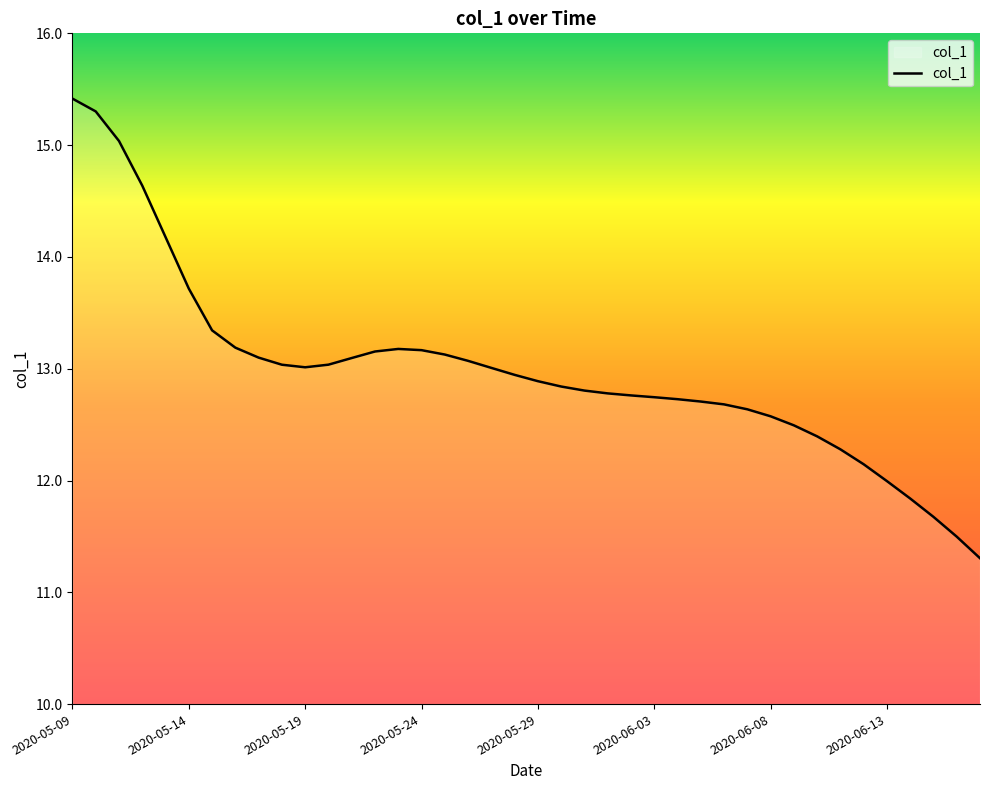

What is the greatest value displayed?

15.4